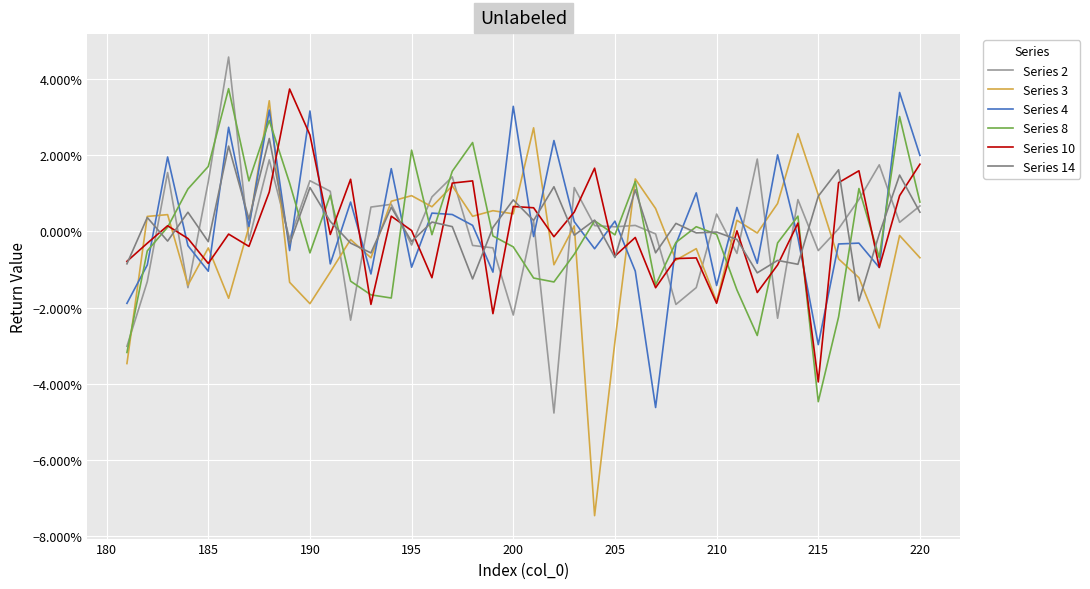

How many intersections are there between Series 10 and Series 2?

24